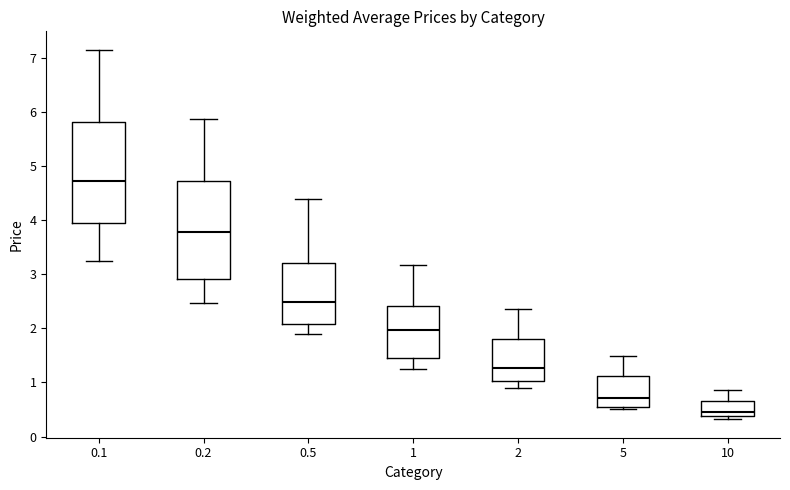

Reading left to right, read every box against the y-axis: the position of its median line, the range the box covers, and the ends of its whiskers. The values are not printed on the chart, so give them approximately, as read against the axis.

0.1: median 4.7, box 4.0 to 5.8, whiskers 3.3 to 7.2
0.2: median 3.8, box 2.9 to 4.7, whiskers 2.5 to 5.9
0.5: median 2.5, box 2.1 to 3.2, whiskers 1.9 to 4.4
1: median 2.0, box 1.4 to 2.4, whiskers 1.2 to 3.2
2: median 1.3, box 1.0 to 1.8, whiskers 0.9 to 2.4
5: median 0.7, box 0.5 to 1.1, whiskers 0.5 (just below the box's lower edge) to 1.5
10: median 0.5, box 0.4 to 0.7, whiskers 0.3 to 0.9